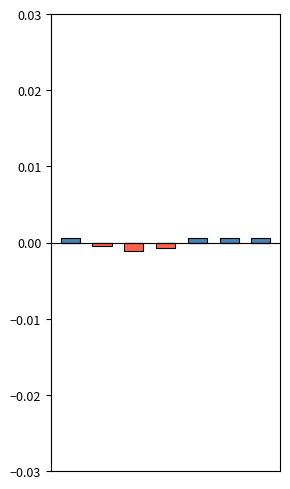

Which has a higher value, 4 or 0?

4